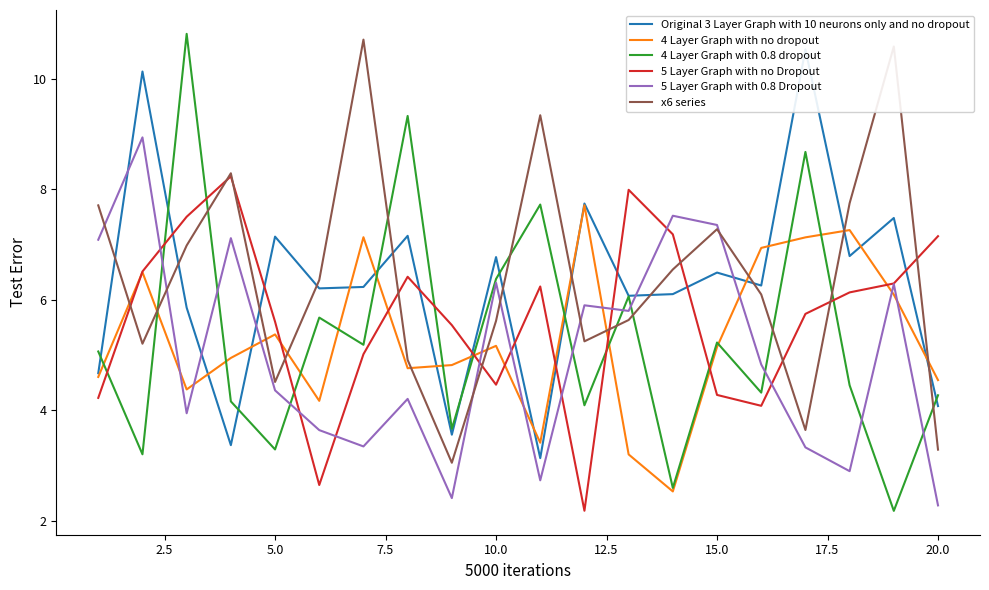

Which series ends up on top after the final intersection of 4 Layer Graph with 0.8 dropout and 5 Layer Graph with no Dropout?

5 Layer Graph with no Dropout